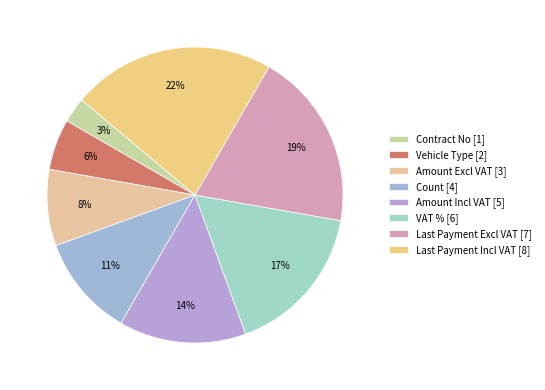

Count the number of slices in the pie.

8